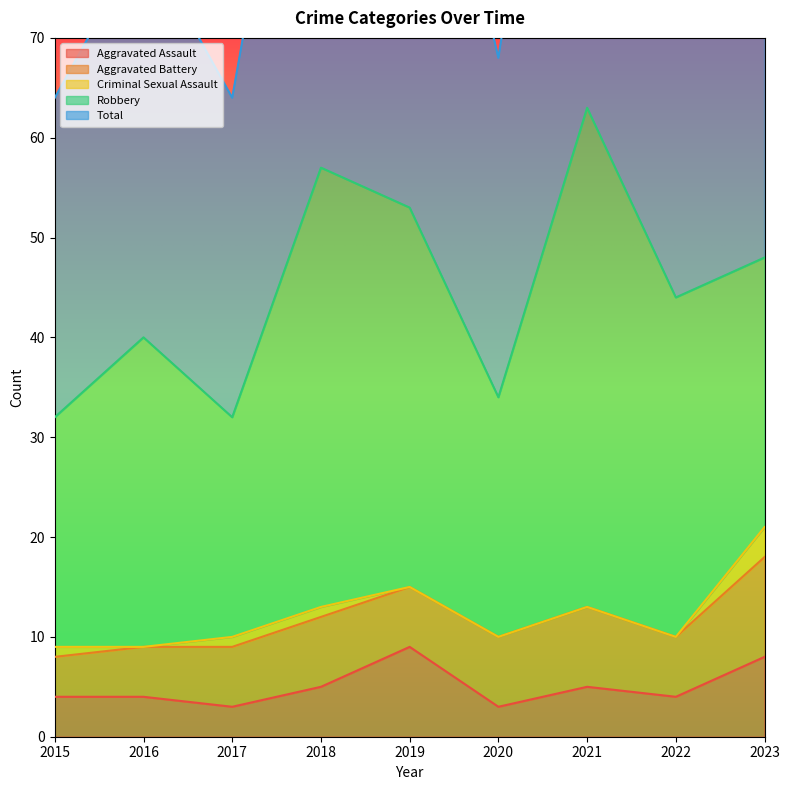

What is the difference between the second highest and second lowest values in the Robbery series?

21